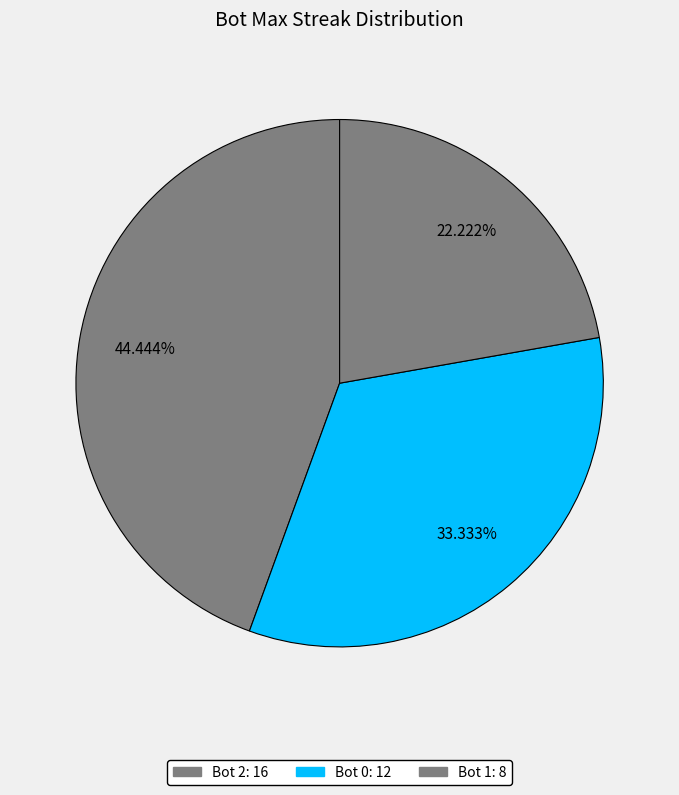

Count the number of slices in the pie.

3